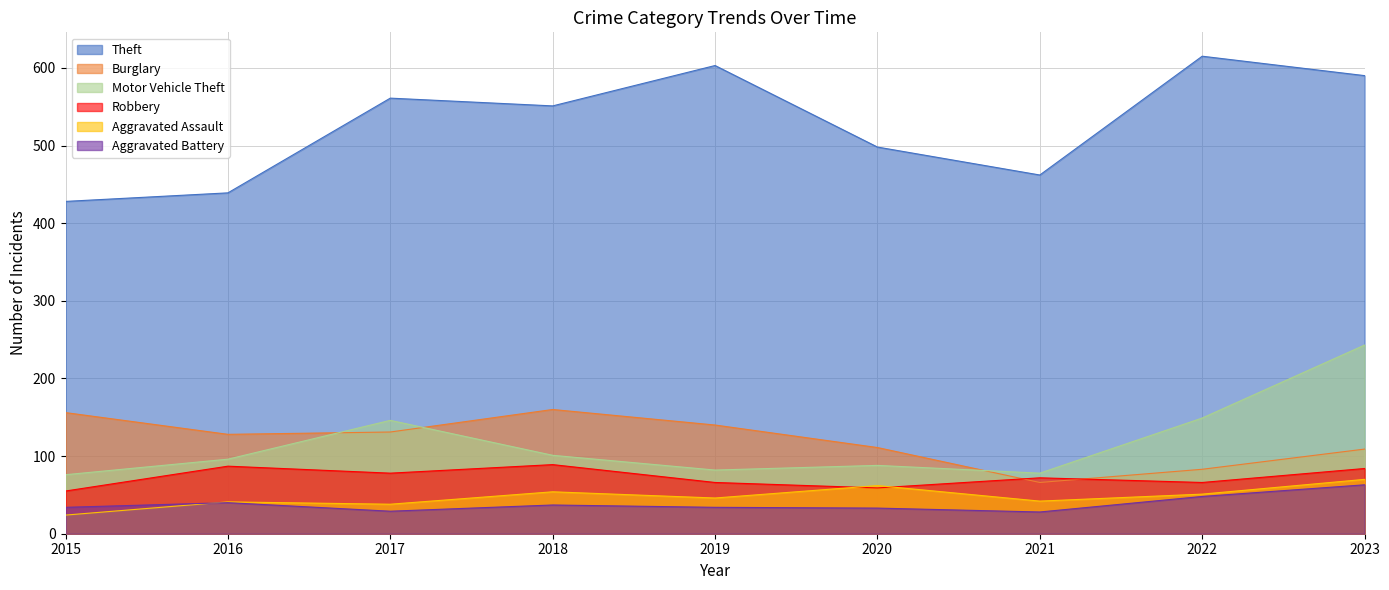

At which label does Theft reach its minimum?

2015